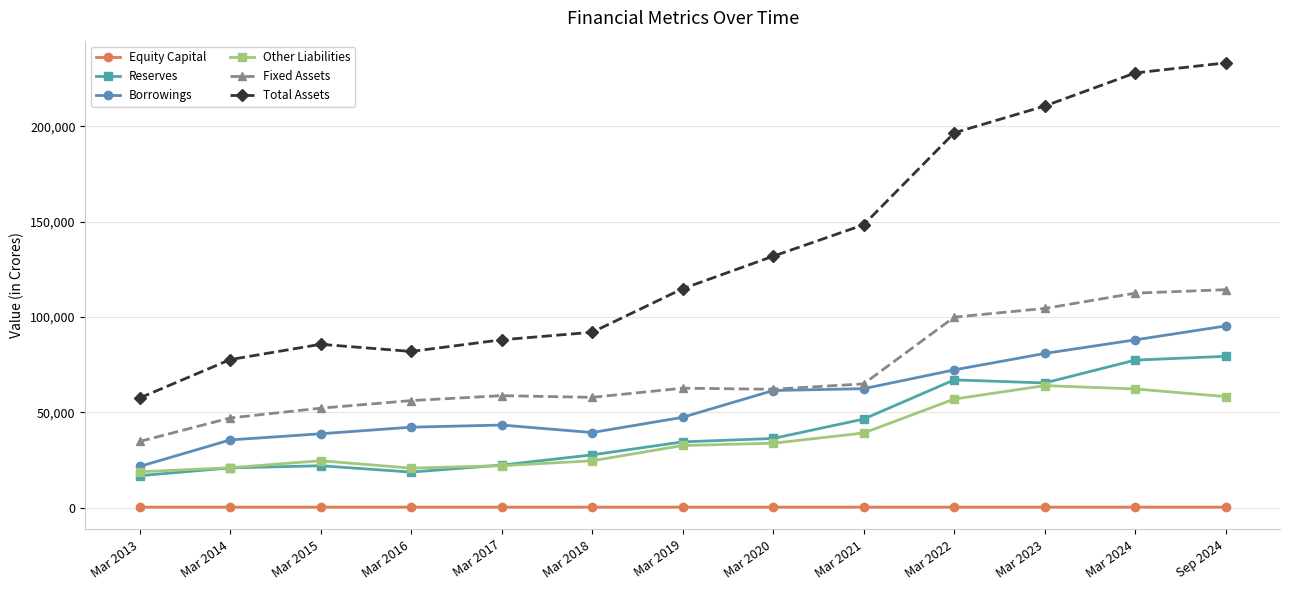

What is the difference between the Borrowings values at Mar 2015 and Mar 2014?

3227